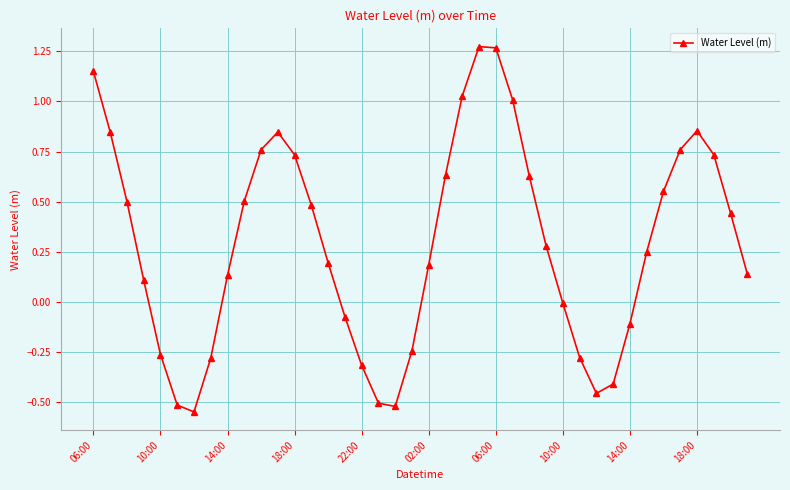

What is the sum of all values?

11.8